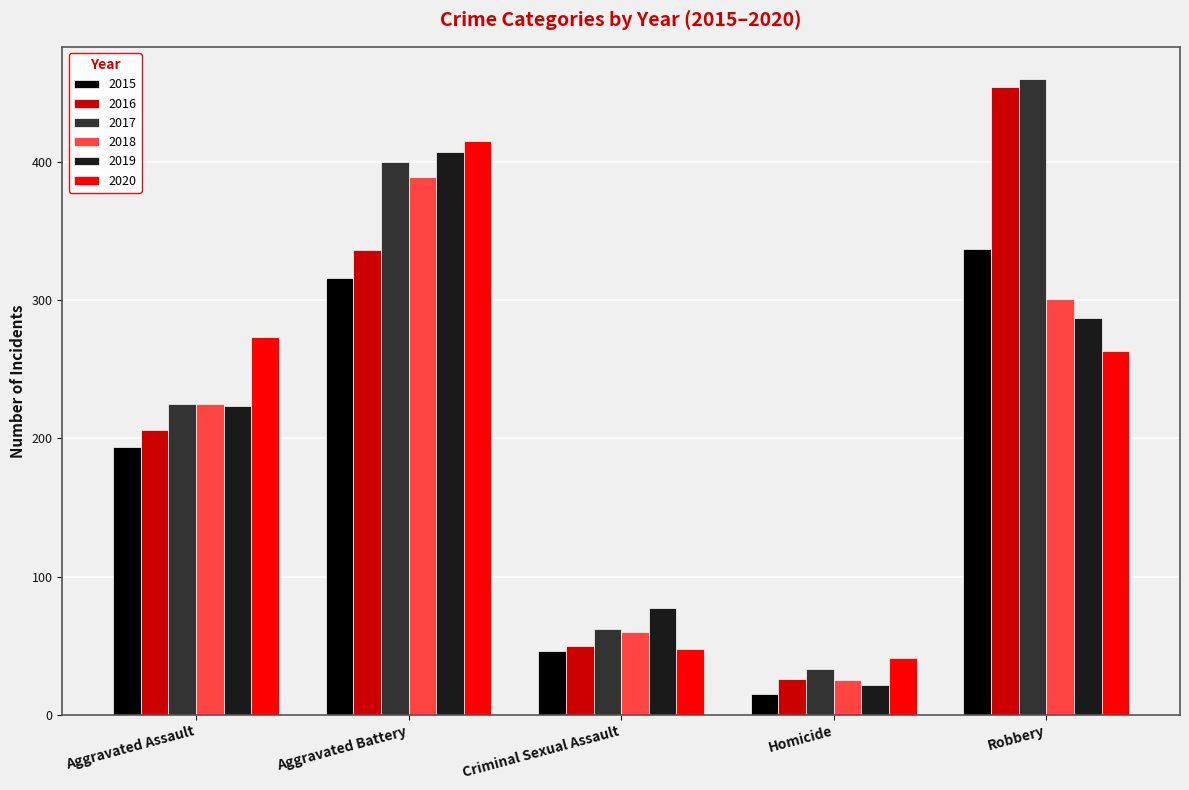

Which series has the largest range (max minus min)?

2016